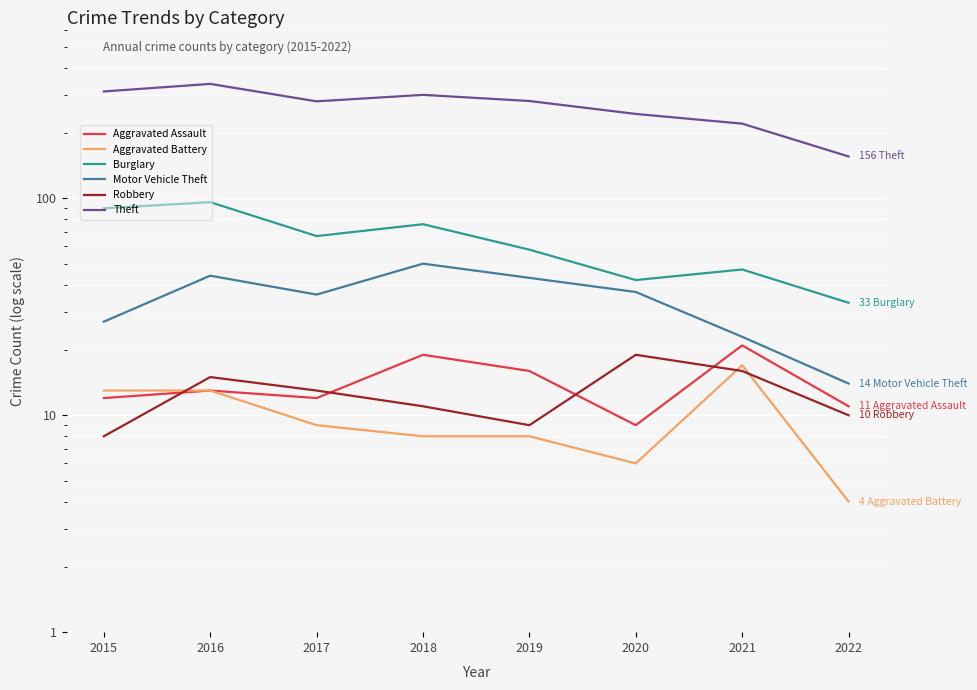

What is the total value across all series at 2022?

228